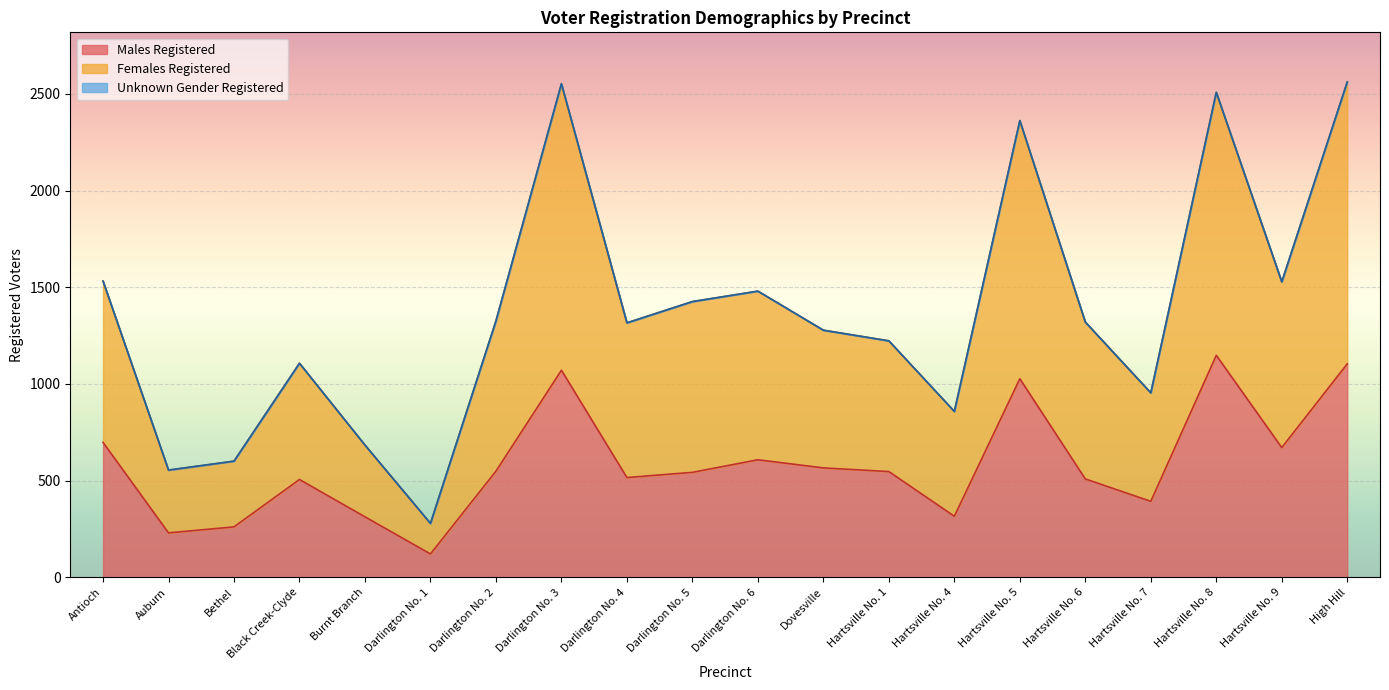

What is the lowest value of the Males Registered series?

121